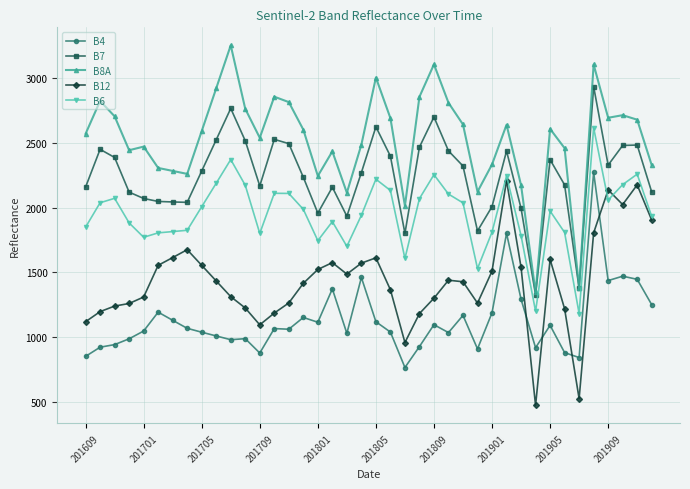

What is the difference between the maximum and second lowest values in the B7 series?

1560